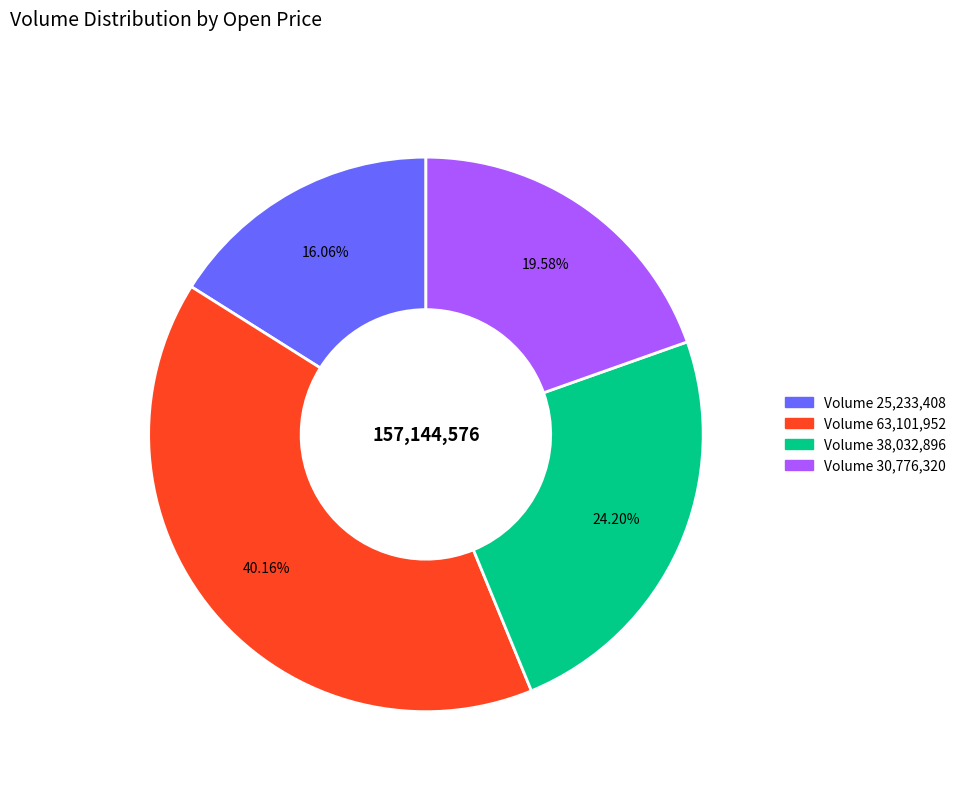

Does any single category account for the majority?

No